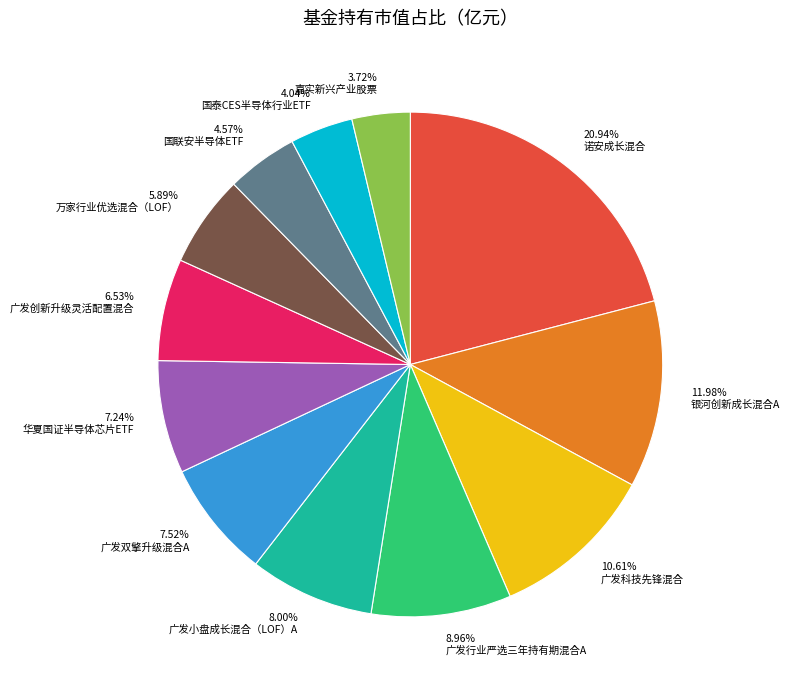

True or false: 广发小盘成长混合（LOF）A accounts for 8% of the total.

True